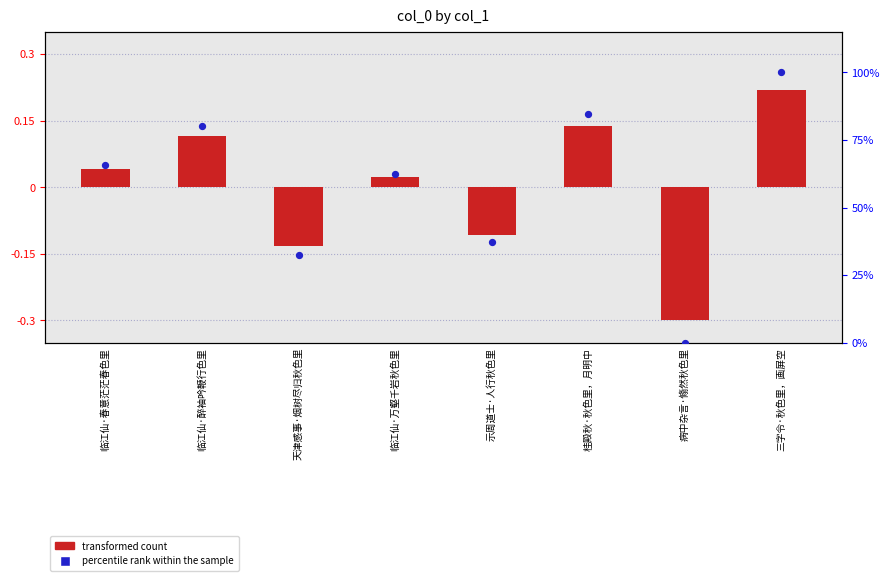

What is the total value across all series at 桂殿秋·秋色里，月明中?

84.6